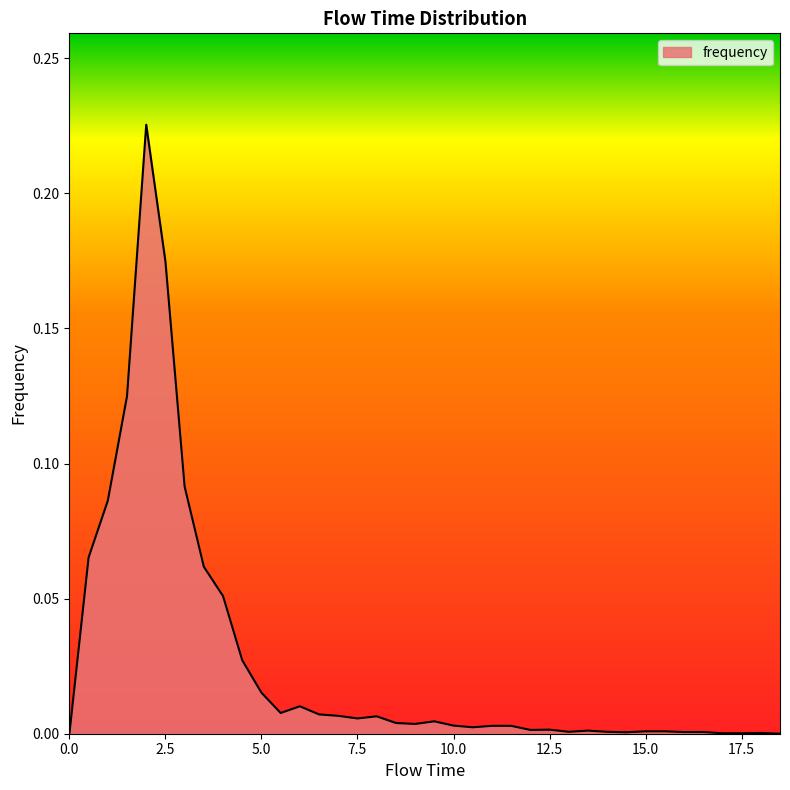

How many lines are shown in the chart?

1